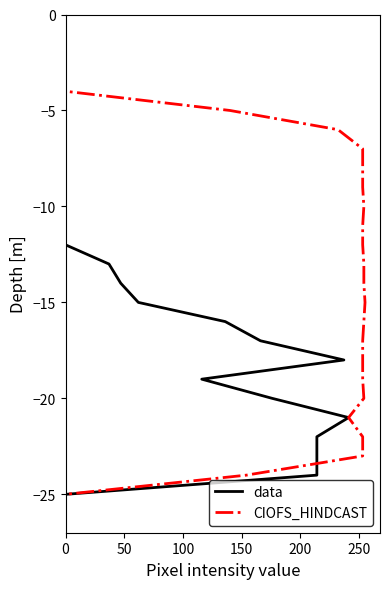

Is the value of CIOFS_HINDCAST at 9 greater than the value of data at 24?

Yes